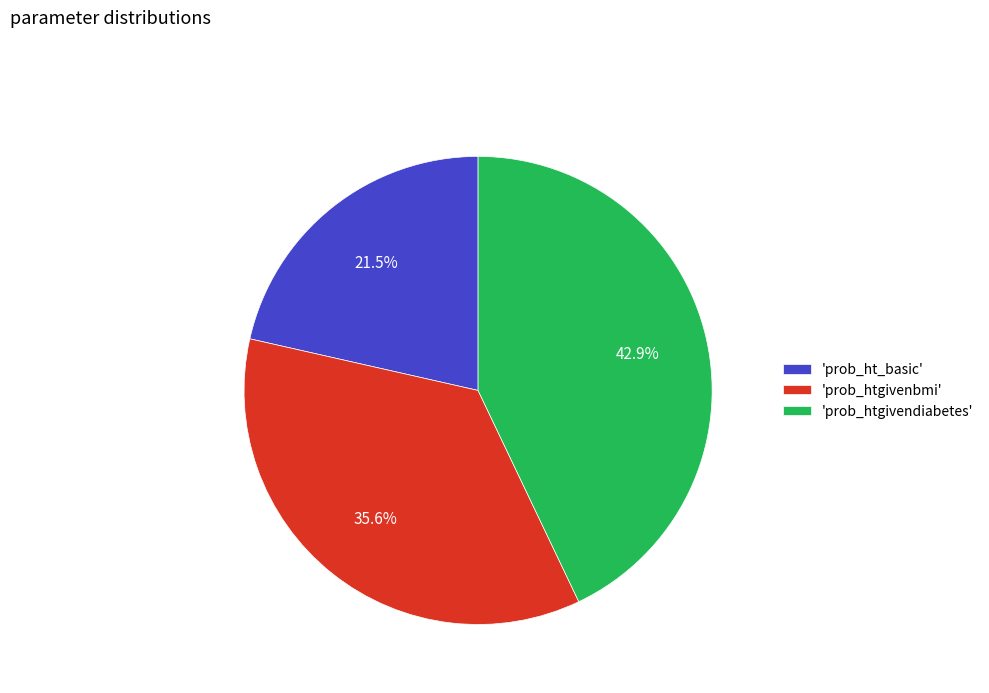

To the nearest percent, what is the difference between the largest and smallest slice percentages?

21%